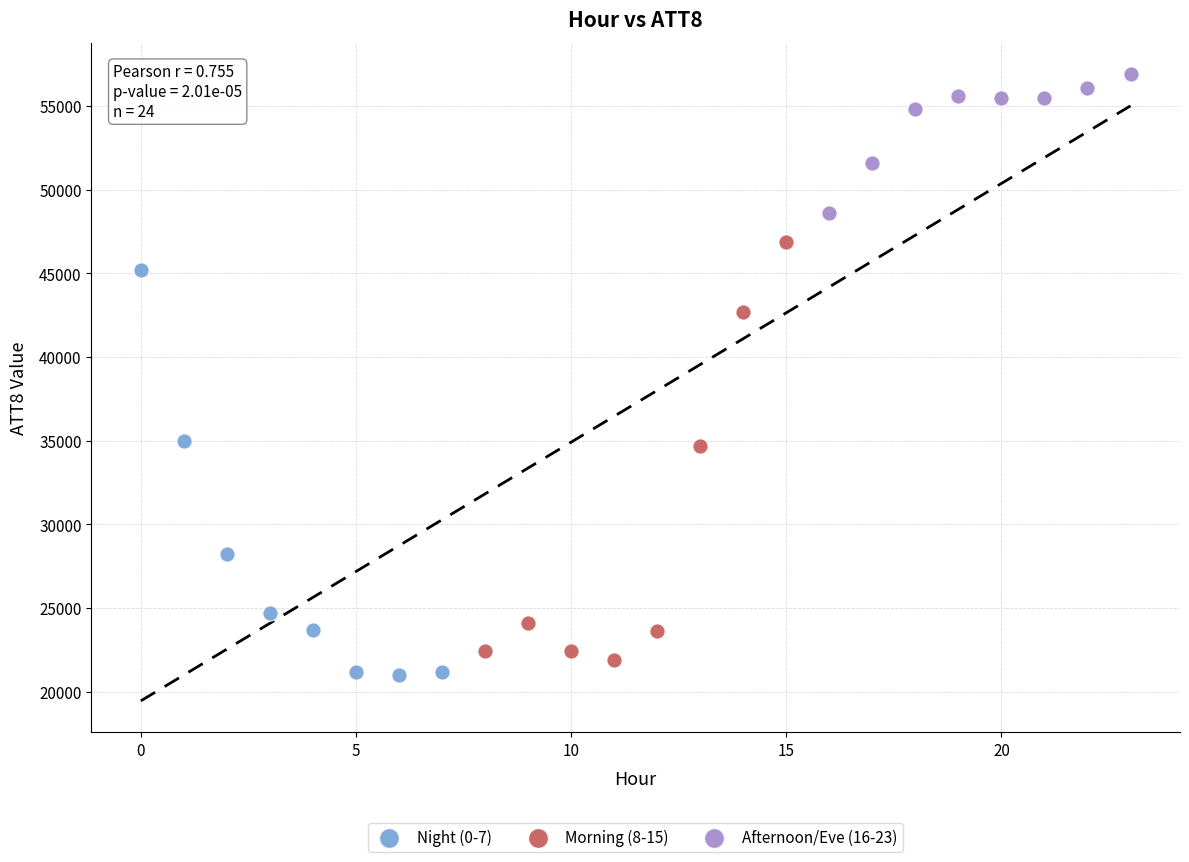

What are all the series names shown in the legend?

Night (0-7), Morning (8-15), Afternoon/Eve (16-23)